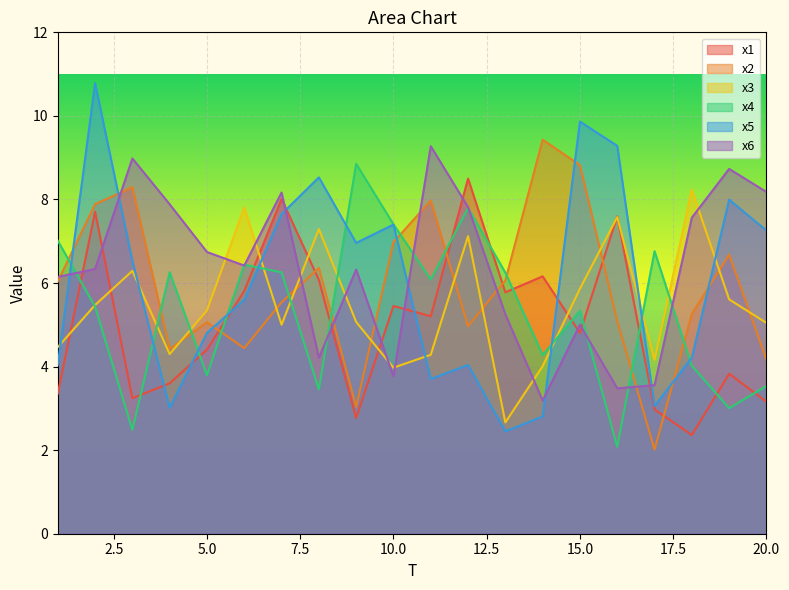

What is the total value across all series at 5.0?

30.2